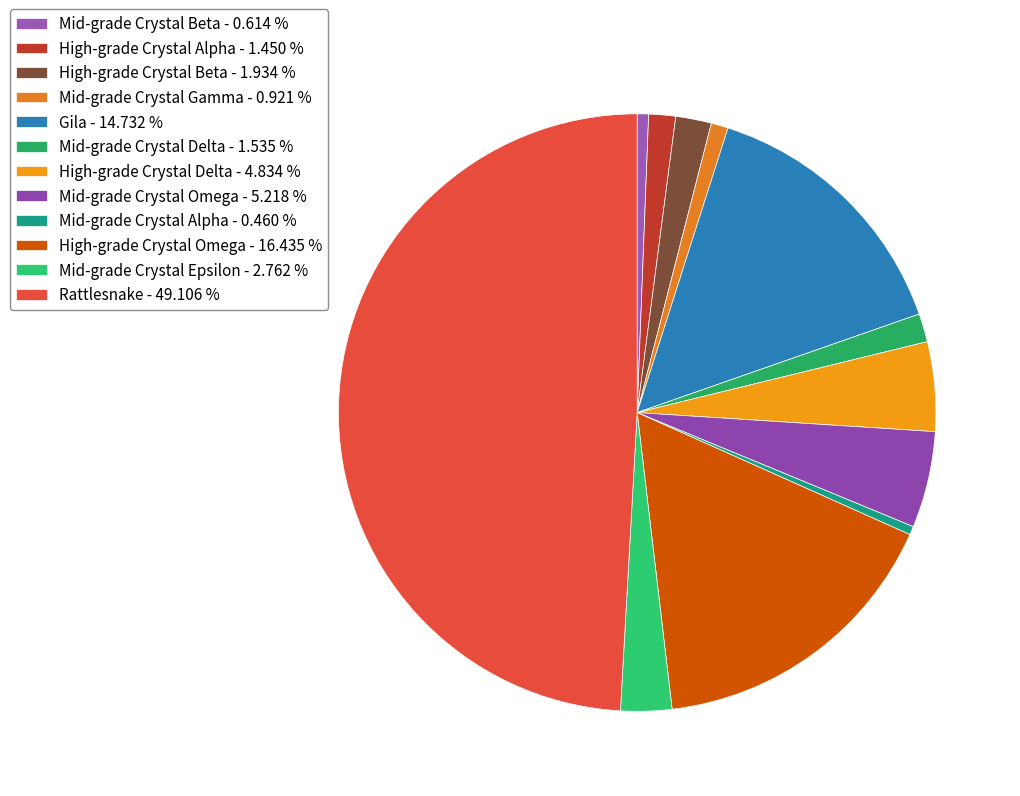

To the nearest percent, what is the average slice percentage?

8%